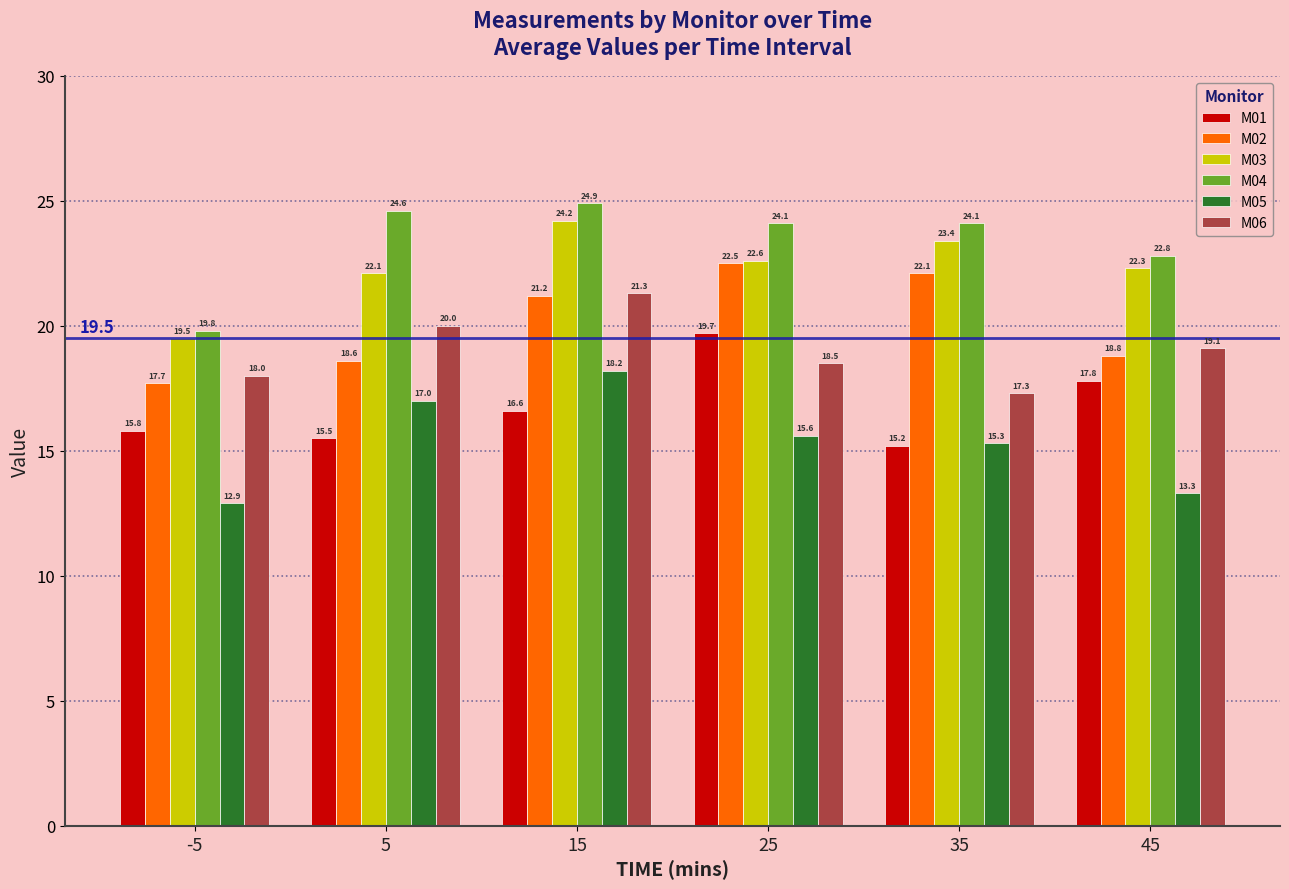

What is the value of the M02 bar at the 3rd from the left?

21.2